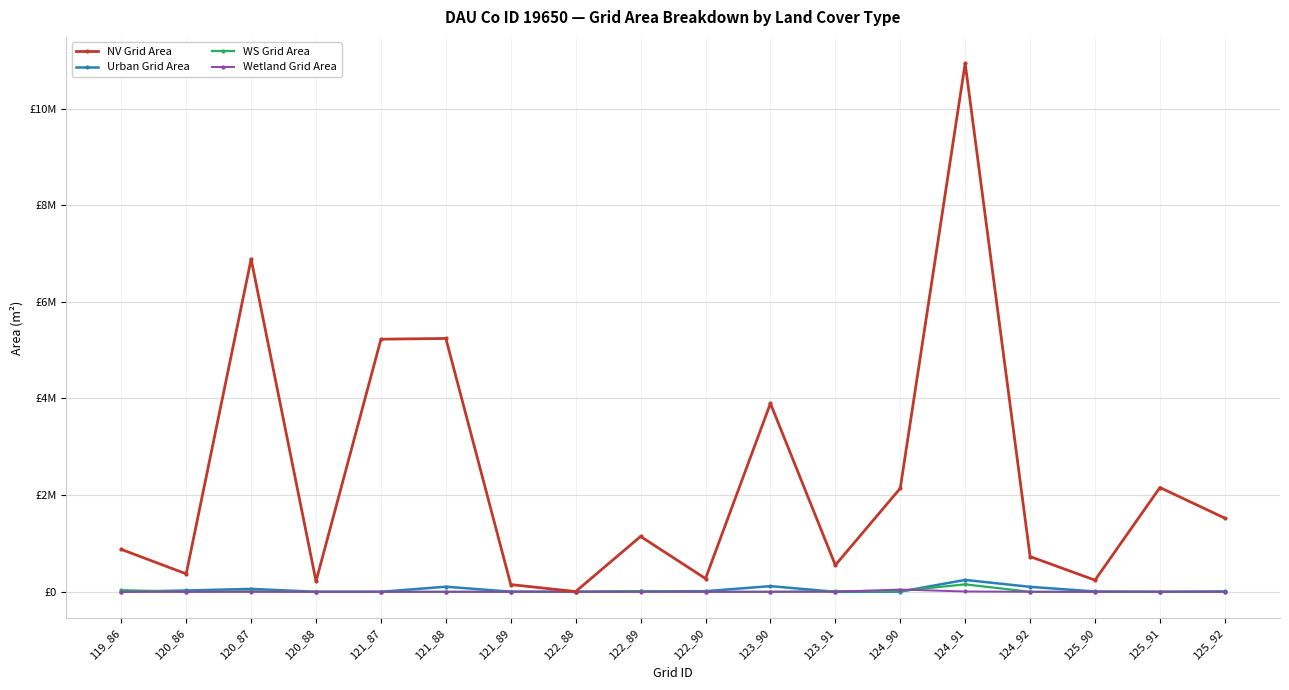

Does the chart have visible grid lines?

Yes